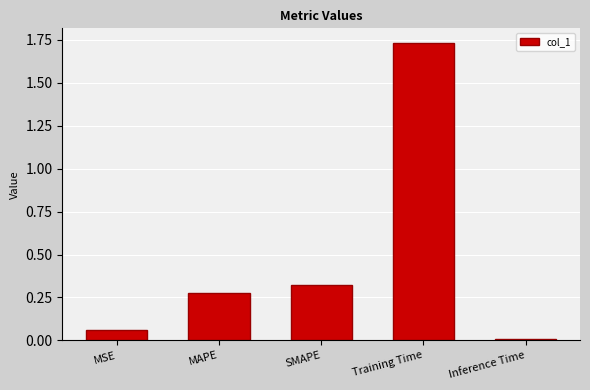

The chart shows a value of 0.6 at SMAPE. True or false?

False